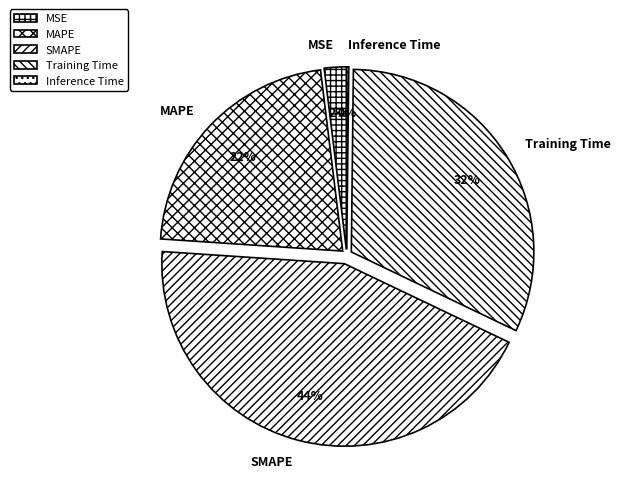

Combined, do SMAPE and MSE account for over 50%?

No